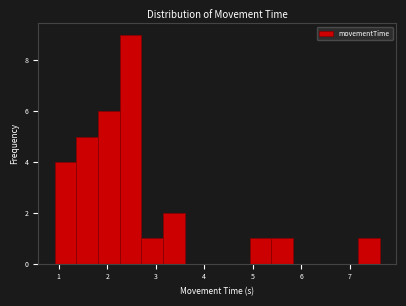

What is the height of the bar covering 4.9 to 5.4 on the x-axis? Neither the bar edges nor the heights are printed on the chart, so give them approximately, as read against the axes.

1